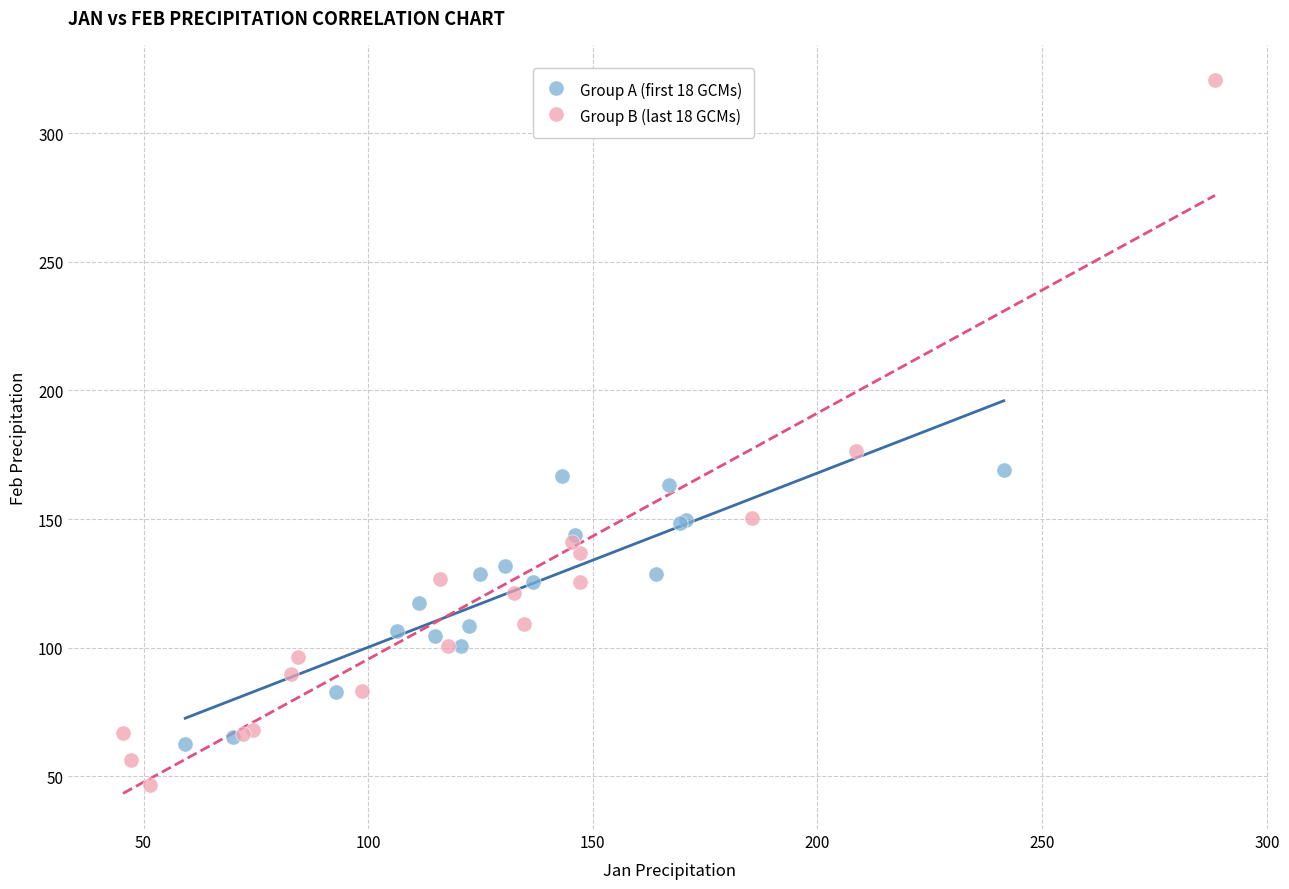

What are all the series names shown in the legend?

Group A (first 18 GCMs), Group B (last 18 GCMs)